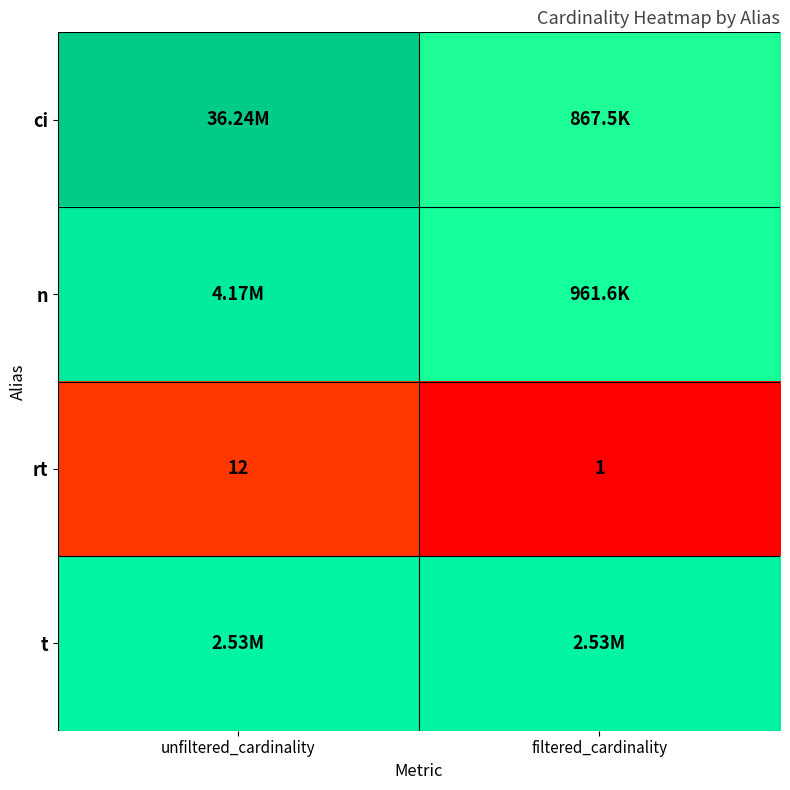

Which category has the lowest value across all series?

filtered_cardinality